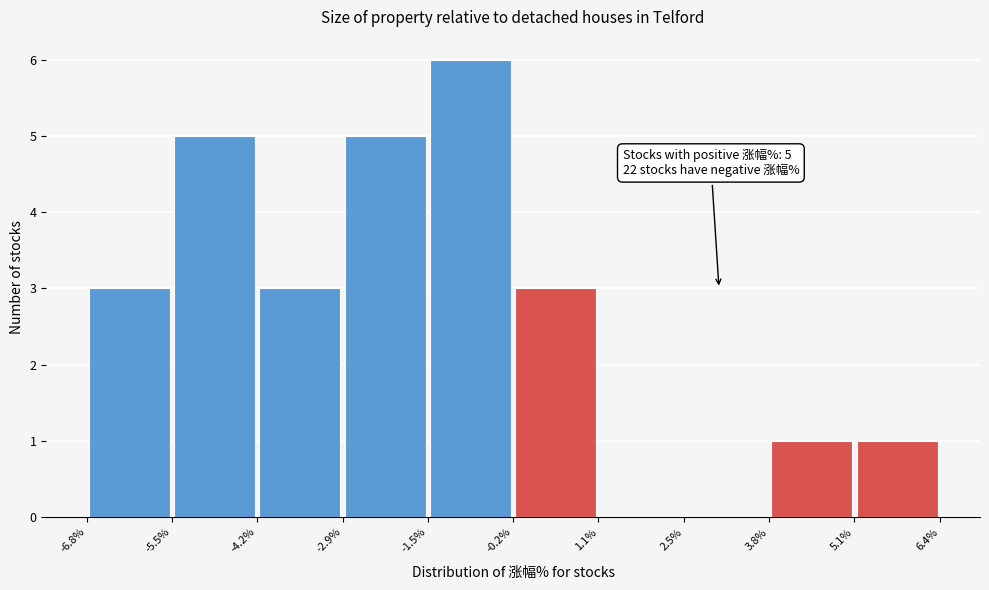

Over which range of the x-axis is the bar tallest?

-1.5% to -0.2%